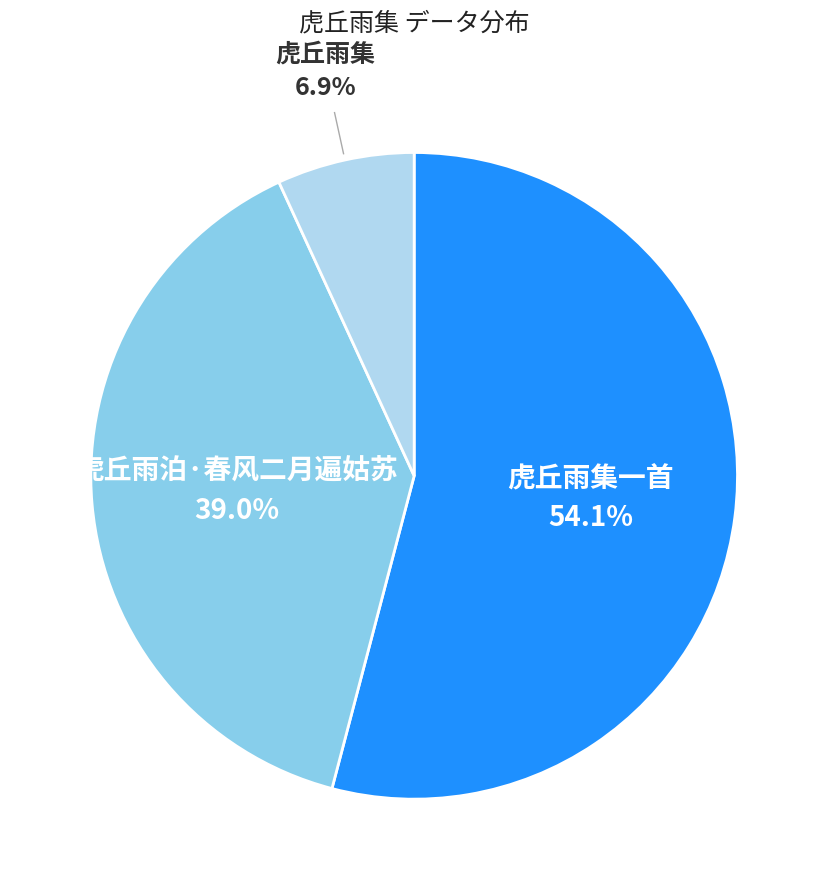

Is there a majority slice in this chart?

Yes